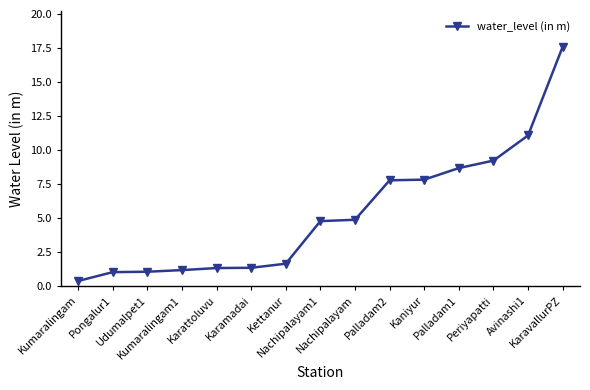

What is the average value?

5.3